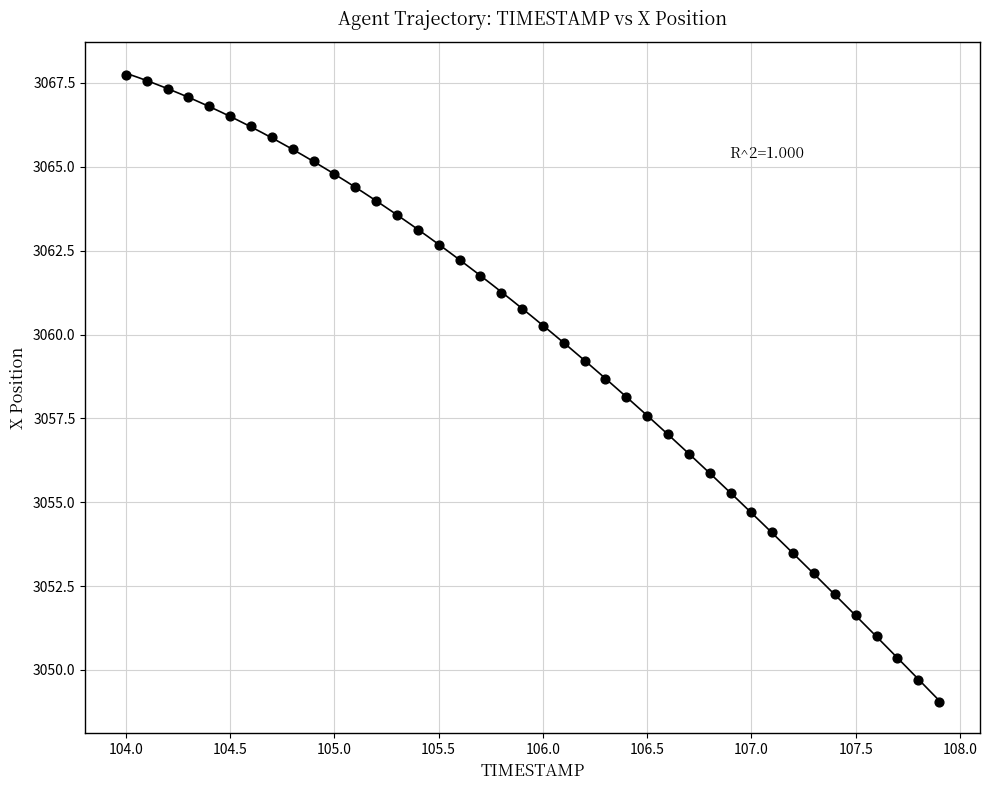

What is the range of X values (max minus min)?

3.9